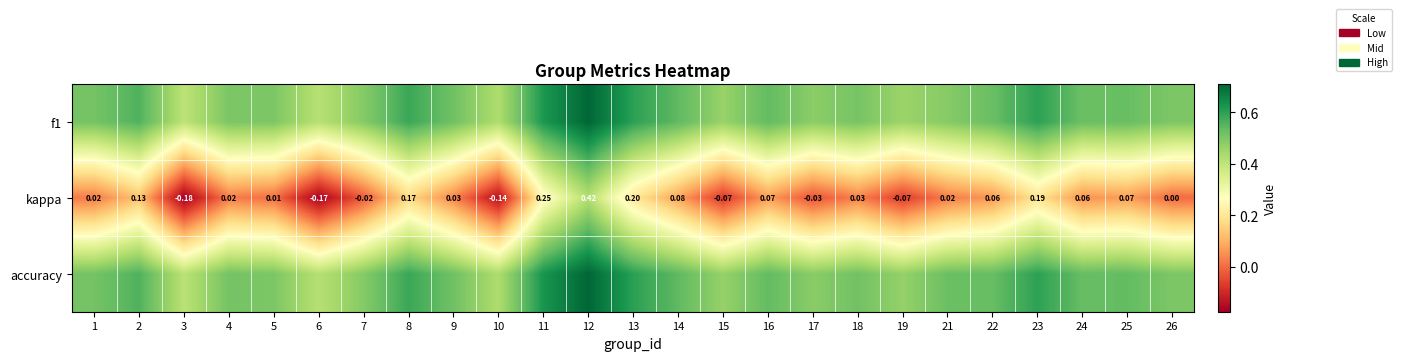

At which label does accuracy reach its peak?

12